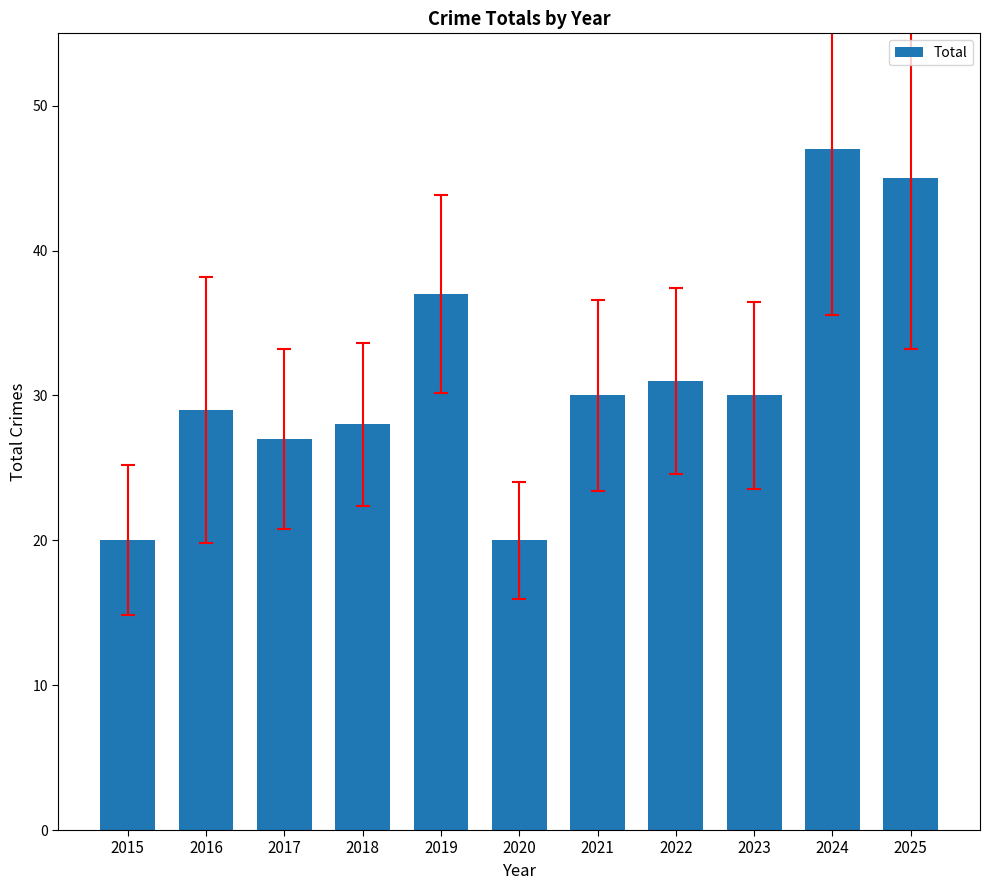

What is the sum of all values?

344